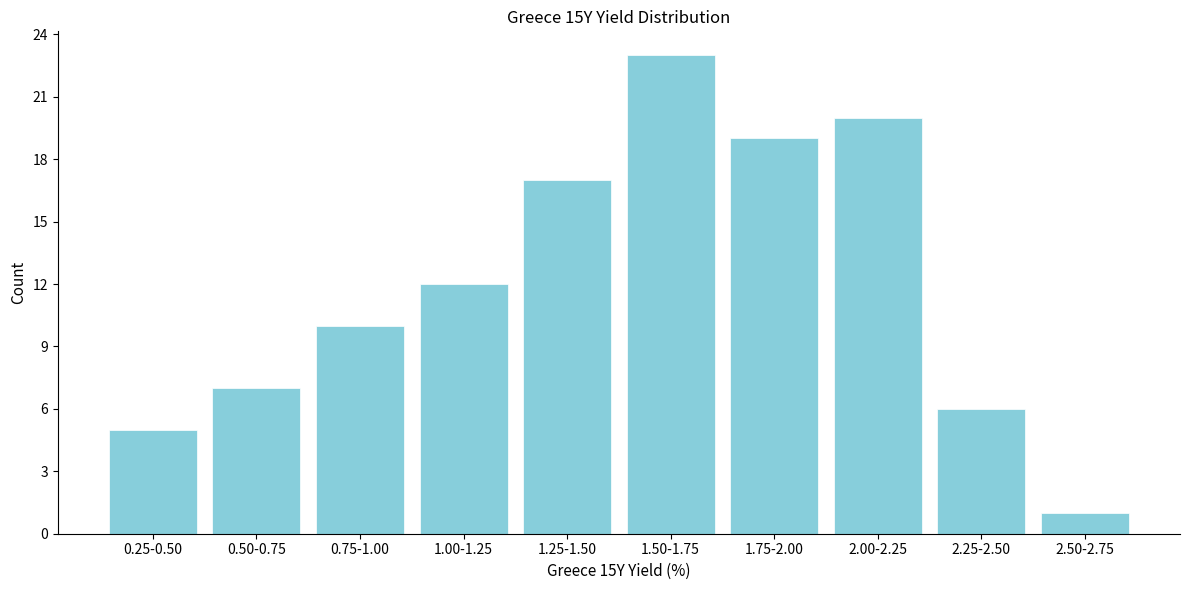

Reading left to right, extract all data points from this chart.

5	7	10	12	17	23	19	20	6	1